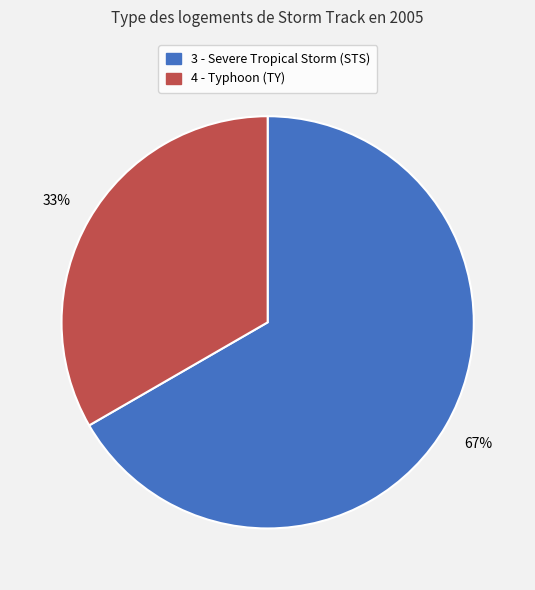

To the nearest percent, what is the average slice percentage?

50%